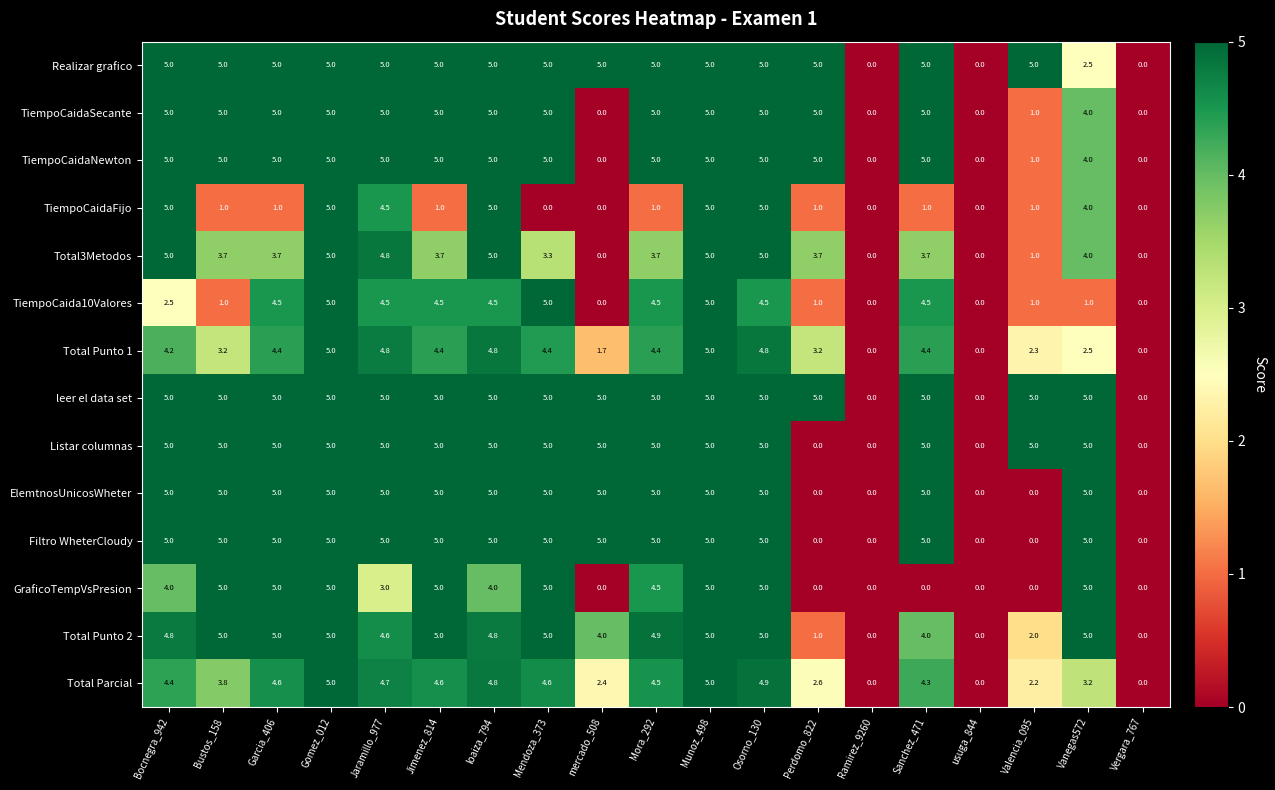

What value does the GraficoTempVsPresion series have at Jimenez_814?

5.0